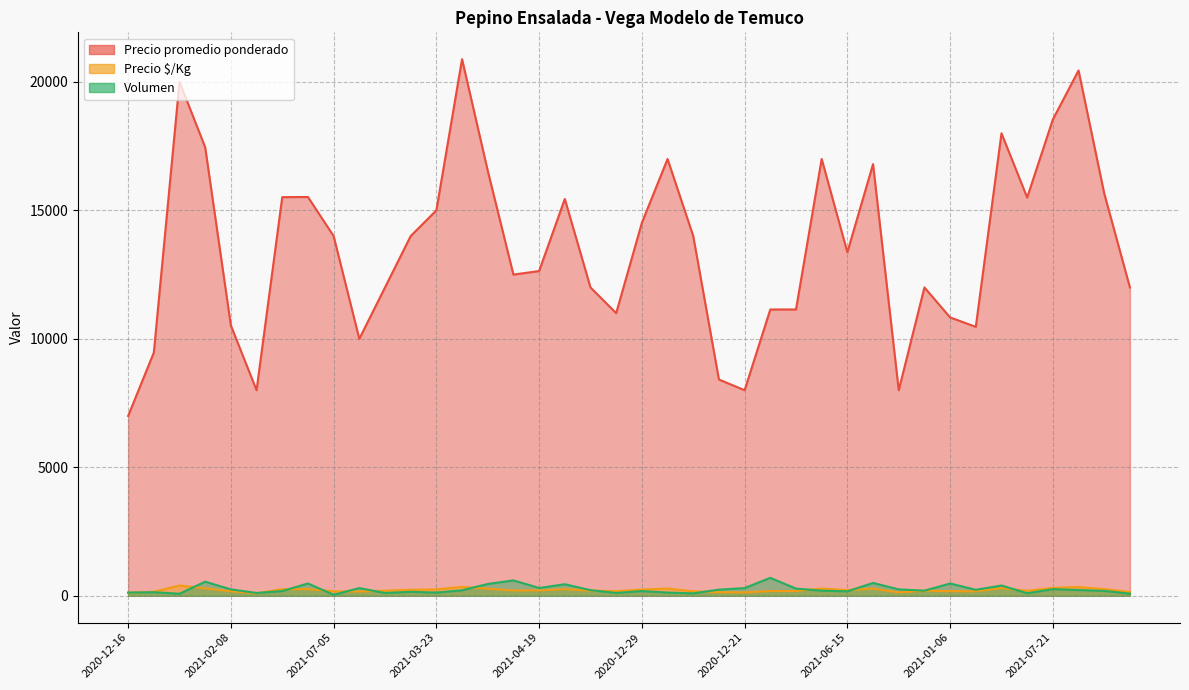

Does the chart display data point markers on the line(s)?

No